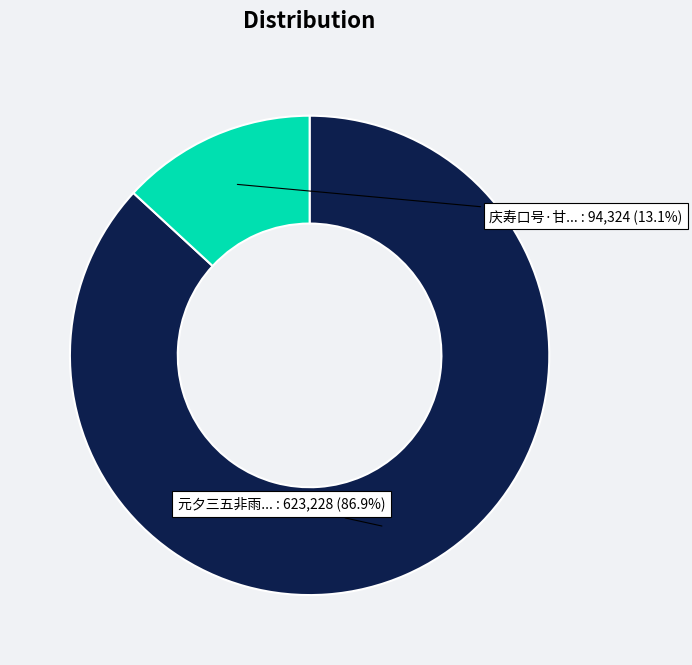

Is there a majority slice in this chart?

Yes